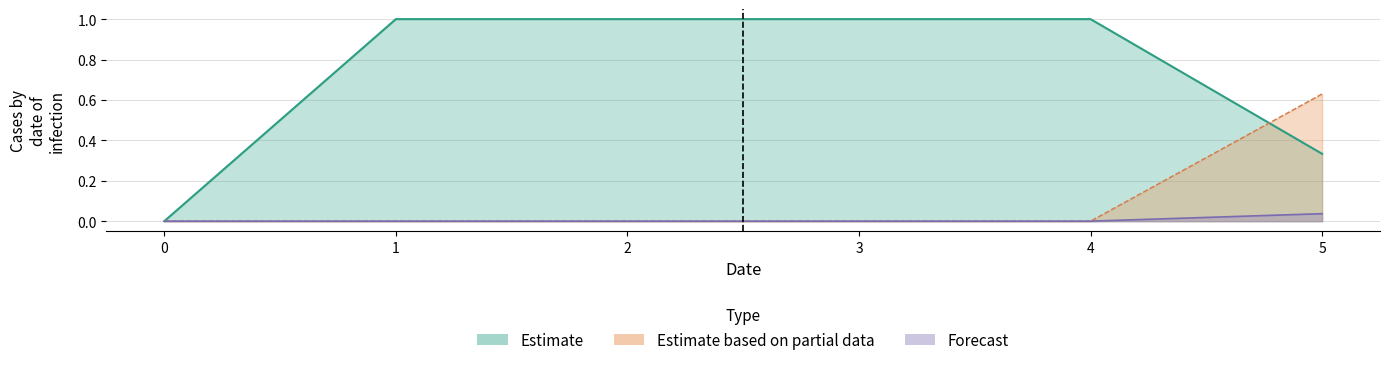

True or false: col_2 has more than 2 interior local peaks.

False